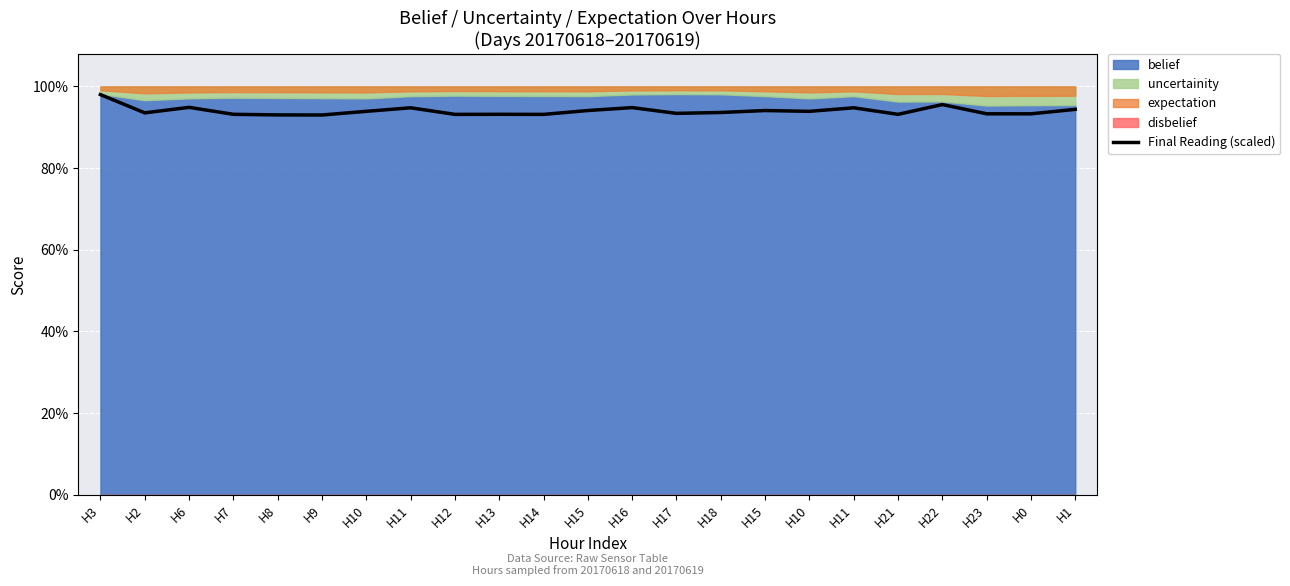

The chart shows a value of 0.2 at H18. True or false?

False